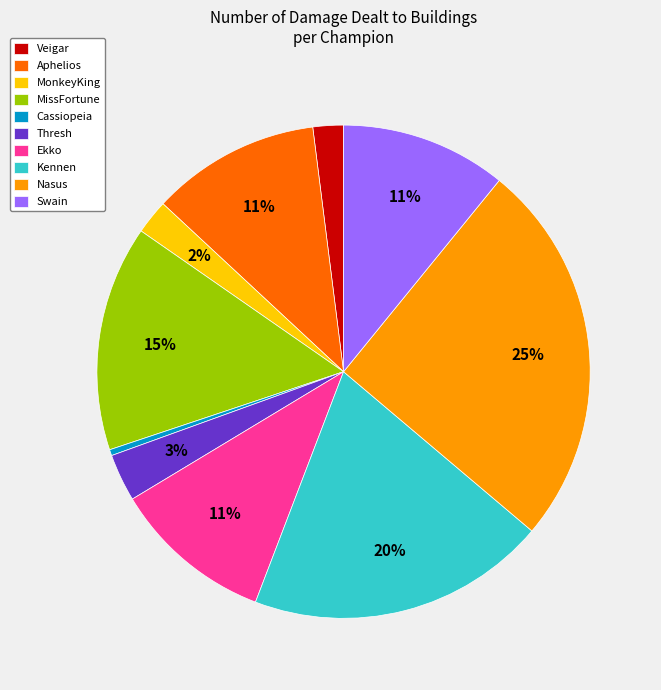

Between Nasus and Veigar, which is larger?

Nasus